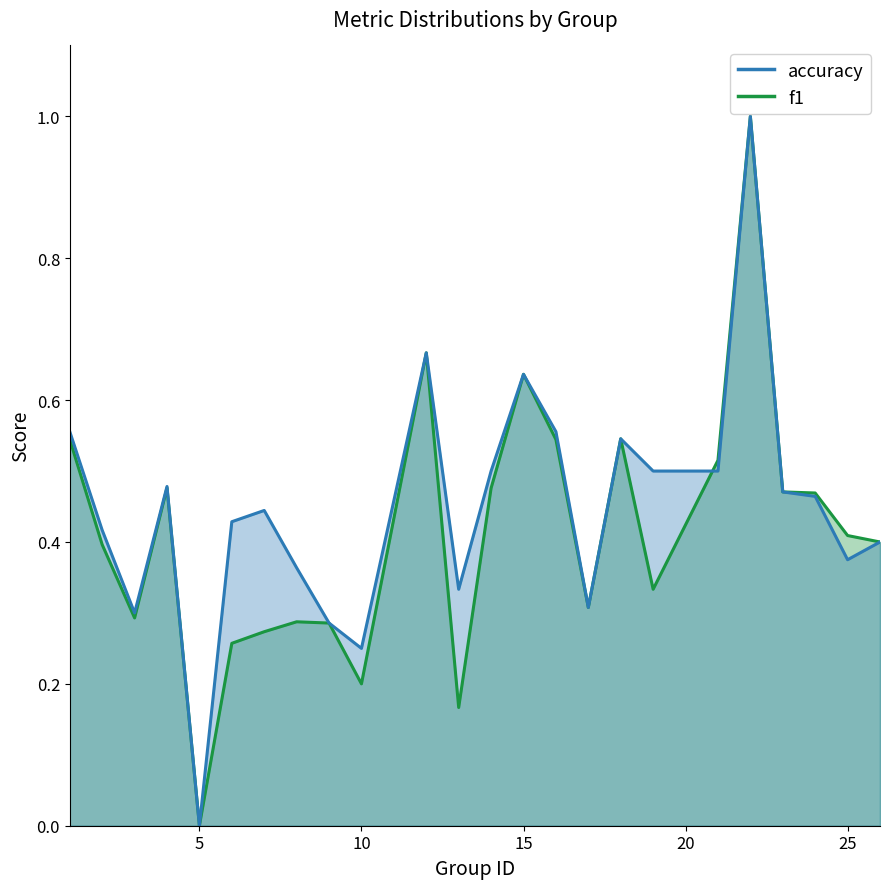

Count the accuracy values in the range 0 to 1.

24